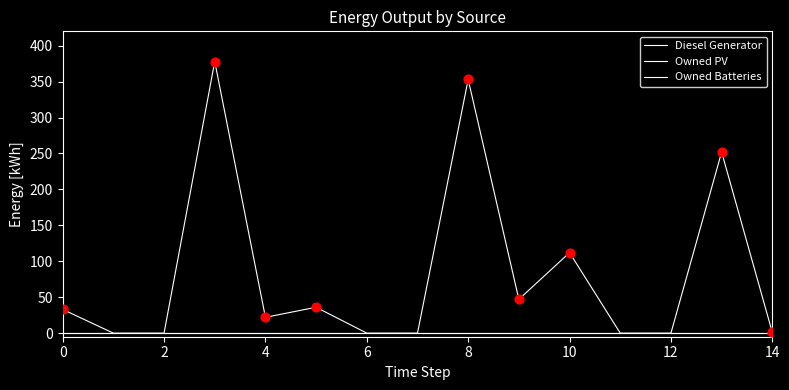

At how many categories does at least one series exceed 298?

2